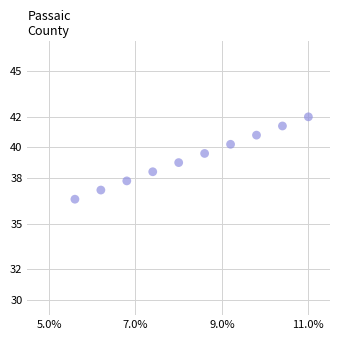

What is the average Y value?

39.3